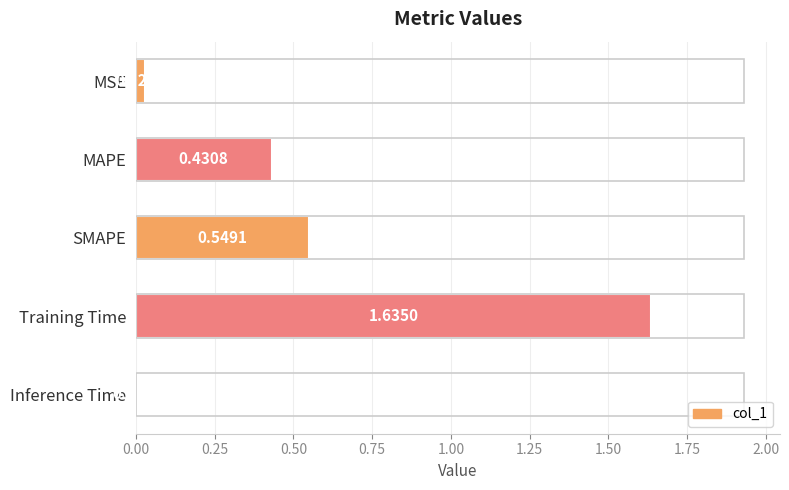

Count the number of data series in this chart.

1